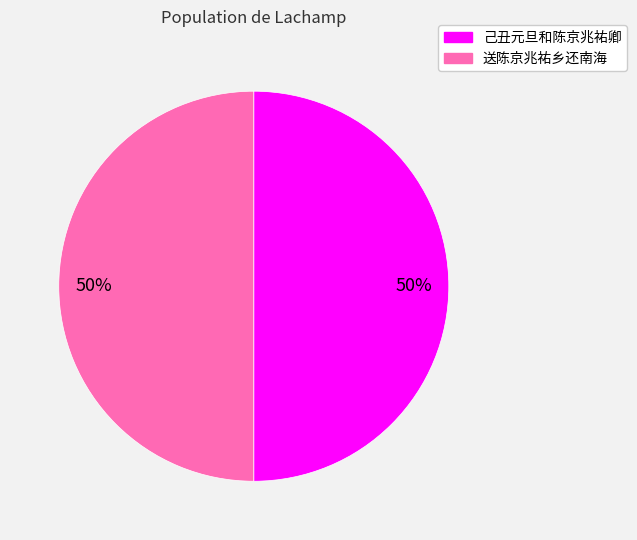

Approximately how many times larger is the value at 己丑元旦和陈京兆祐卿 compared to 送陈京兆祐乡还南海?

1.0